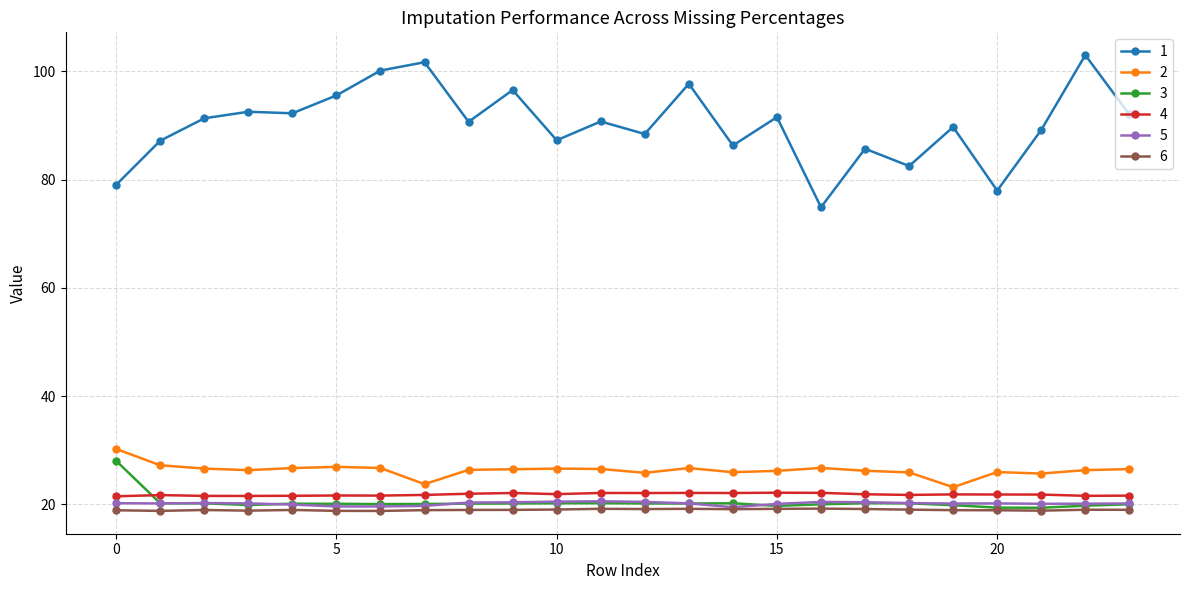

What are all the series names shown in the legend?

1, 2, 3, 4, 5, 6